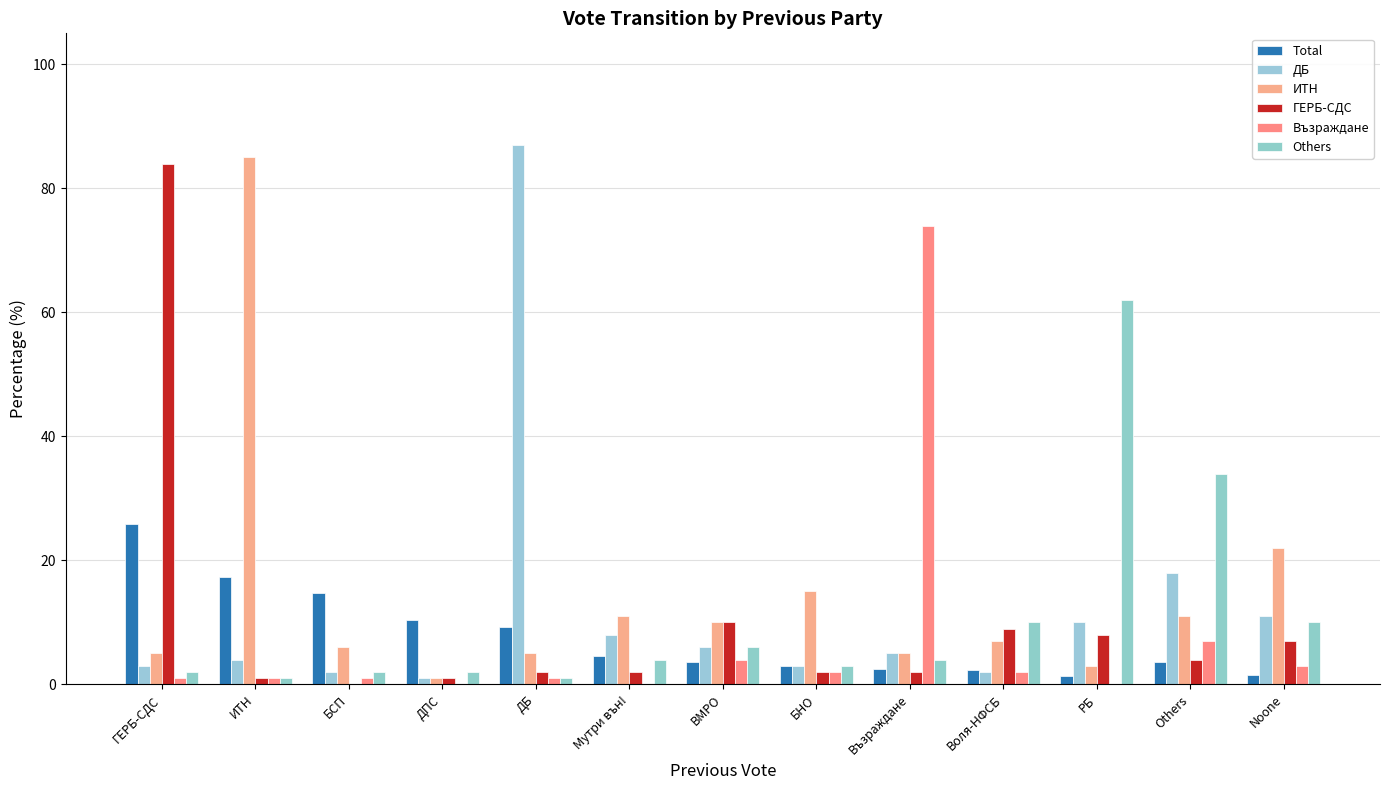

Is it true that Total equals 14.8 at БСП?

True